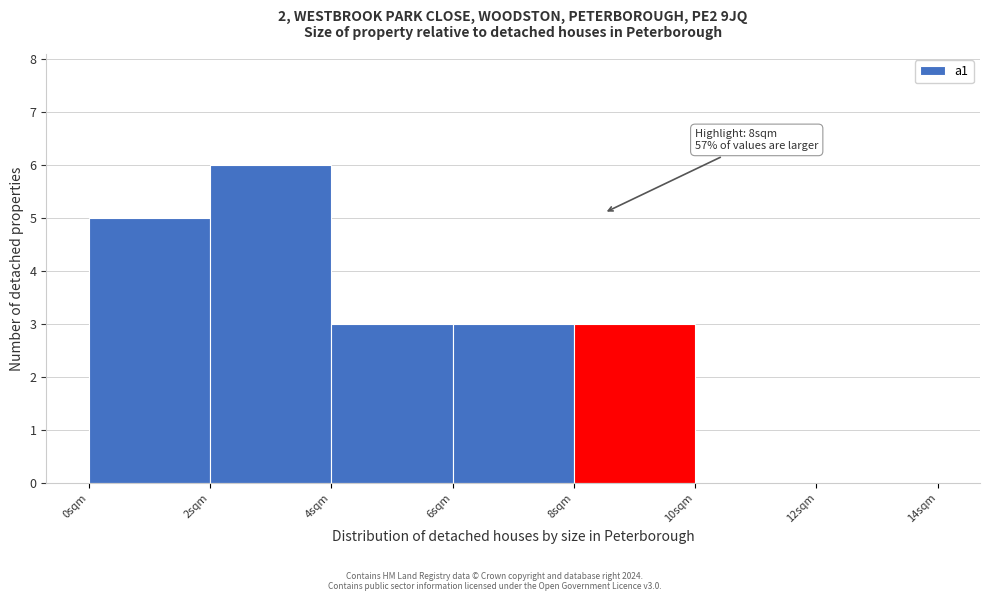

Which range on the x-axis has the tallest bar?

2 to 4